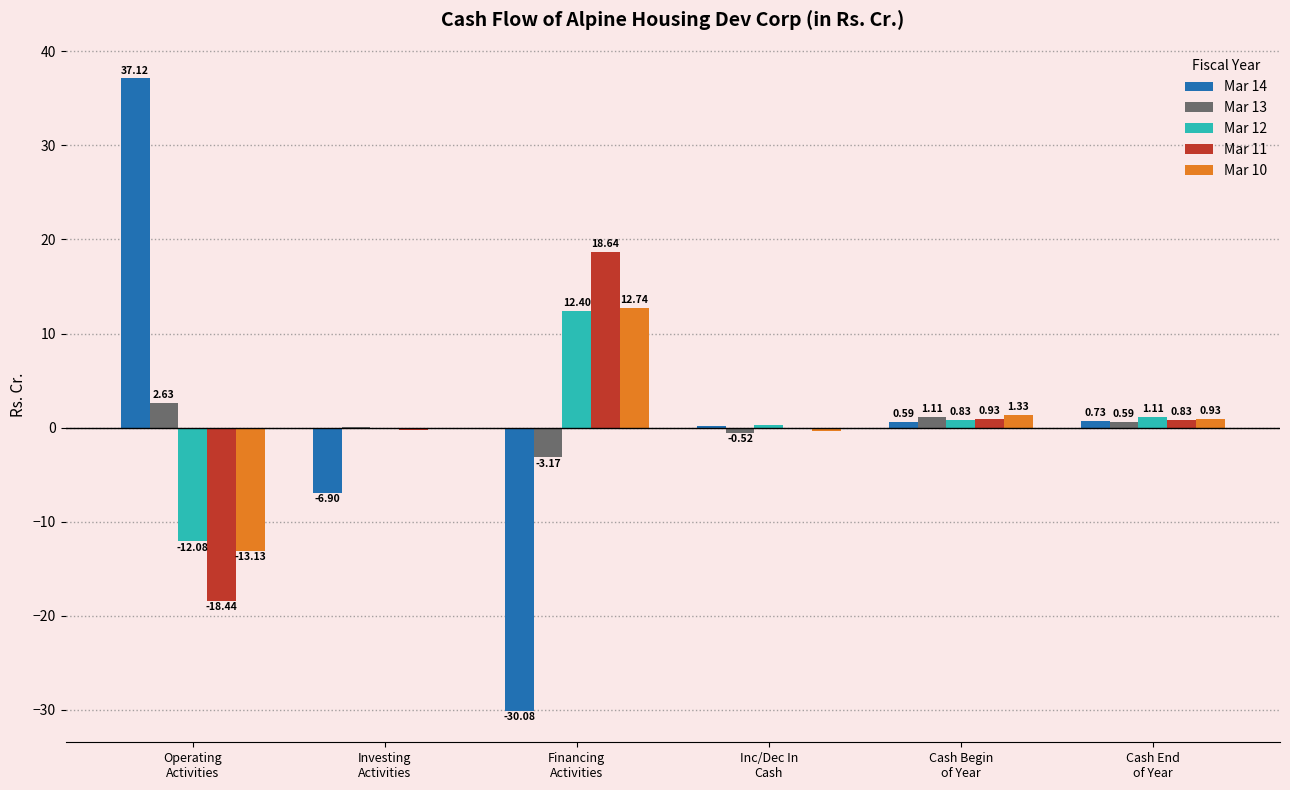

Which series has the largest total across all categories?

Mar 12